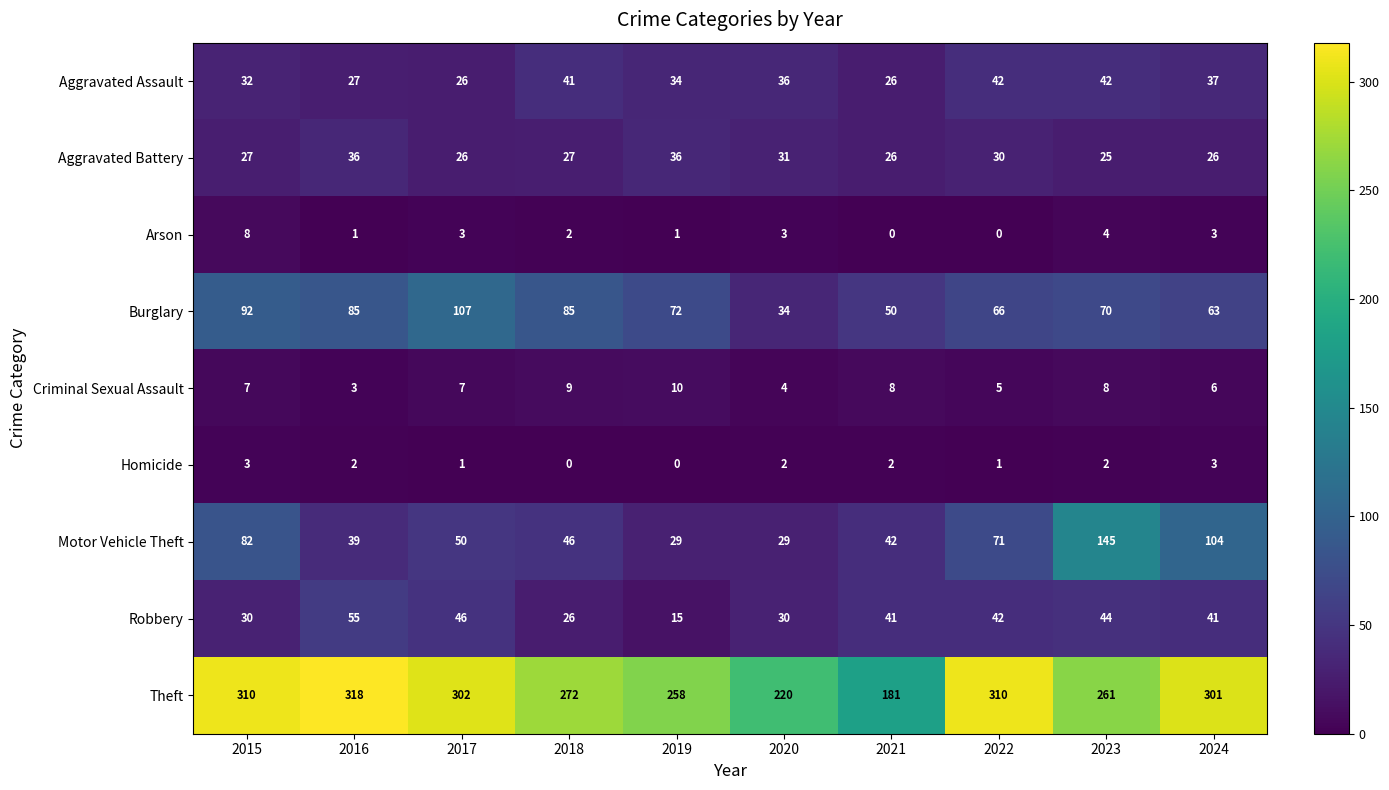

Where is Burglary nearest to the value 70?

2023